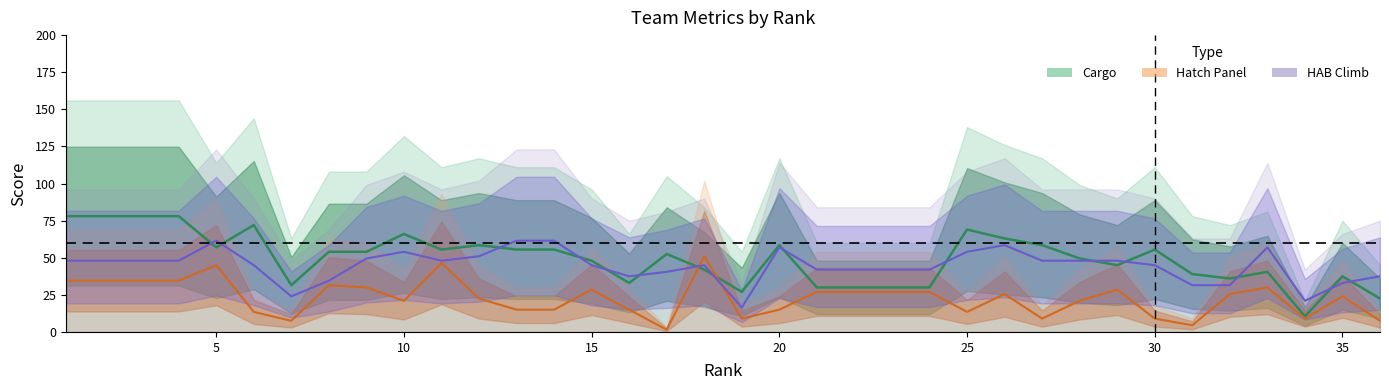

Rank the series by their maximum value, from lowest to highest.

Hatch Panel, HAB Climb, Cargo